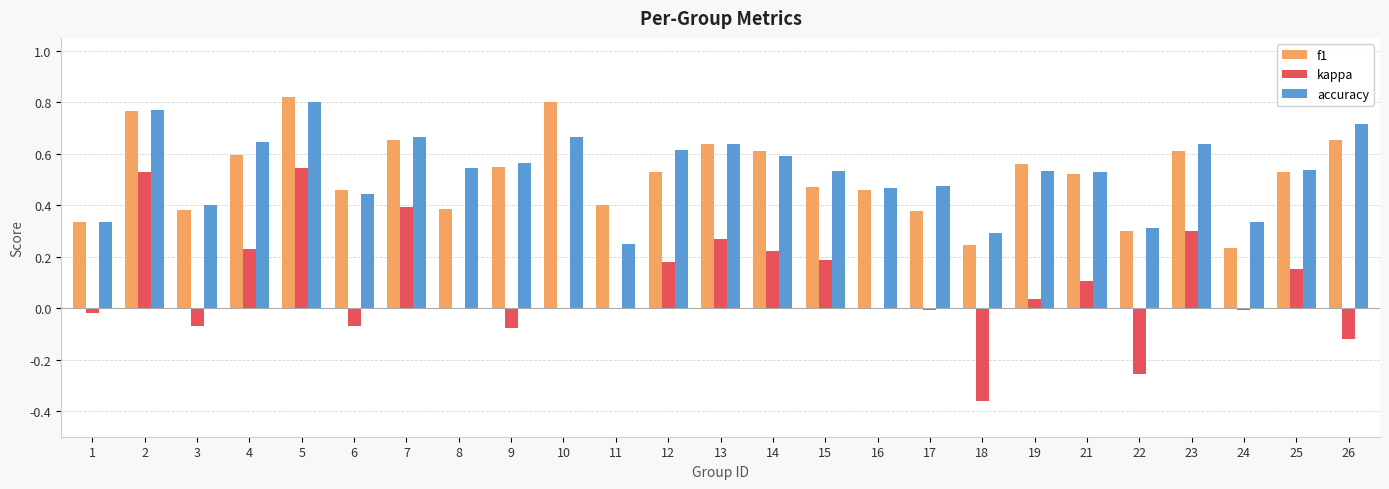

Is the value of kappa at 9 greater than the value of f1 at 4?

No